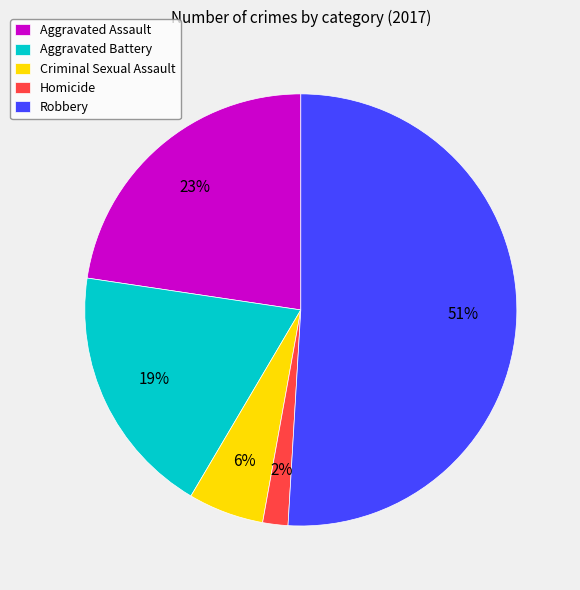

To the nearest percent, what percentage of the pie is Homicide?

2%